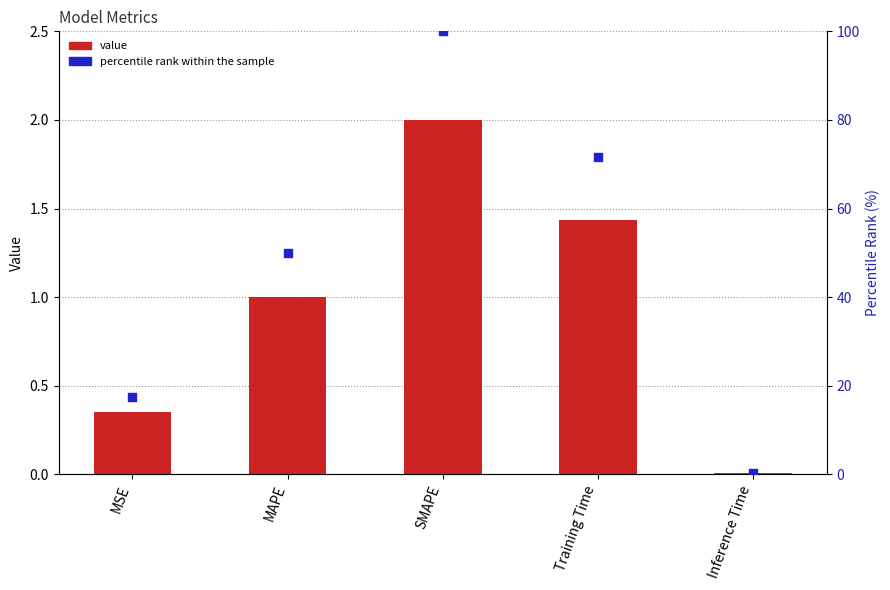

Is the value of percentile rank within the sample at SMAPE greater than the value of col_1 at Inference Time?

Yes